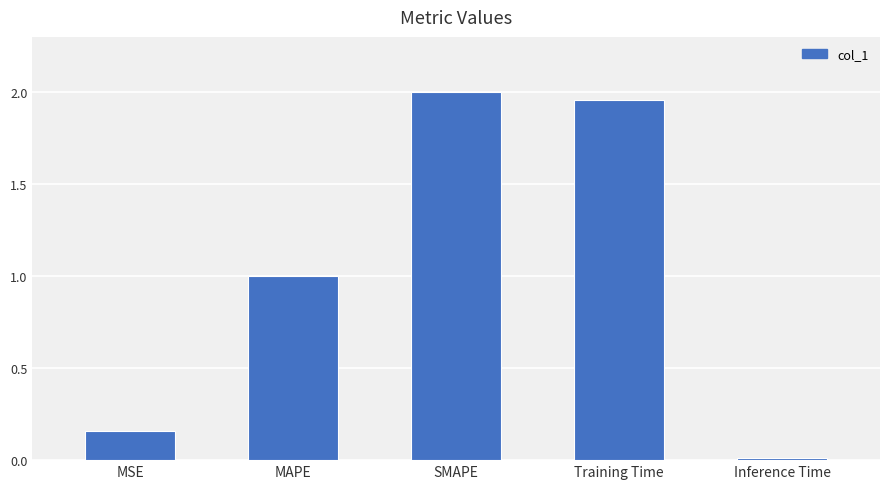

Read the value at MAPE.

1.0